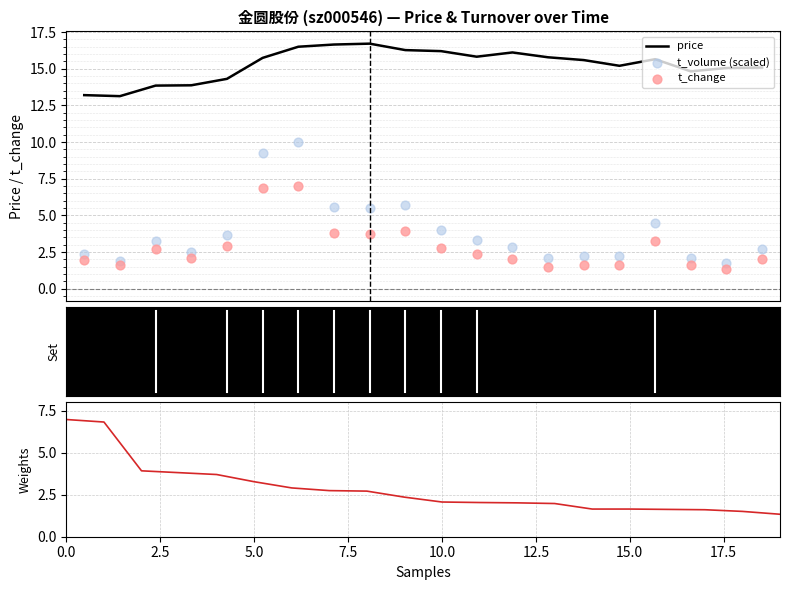

Which series has the largest Y range (max minus min)?

t_volume (scaled)